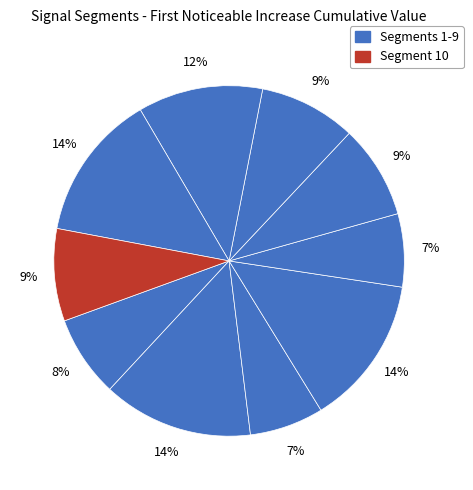

How many segments does this pie chart have?

10